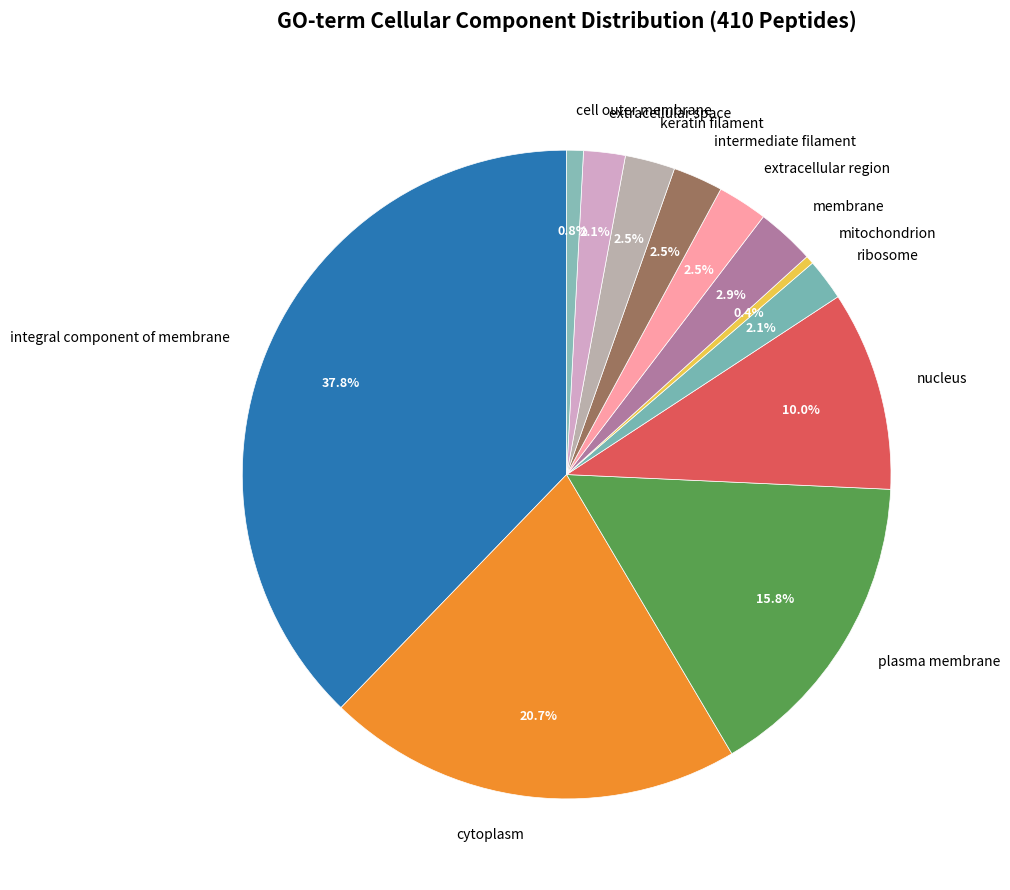

To the nearest percent, what is the average slice percentage?

8%